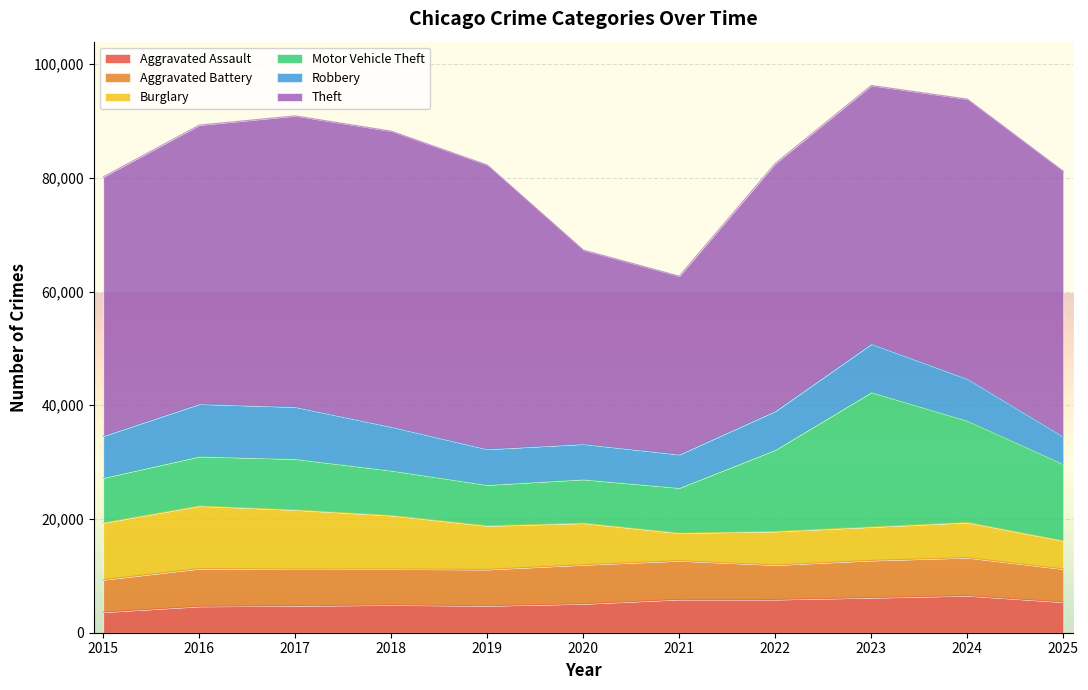

The value of Burglary at 2019 is 7678. True or false?

True